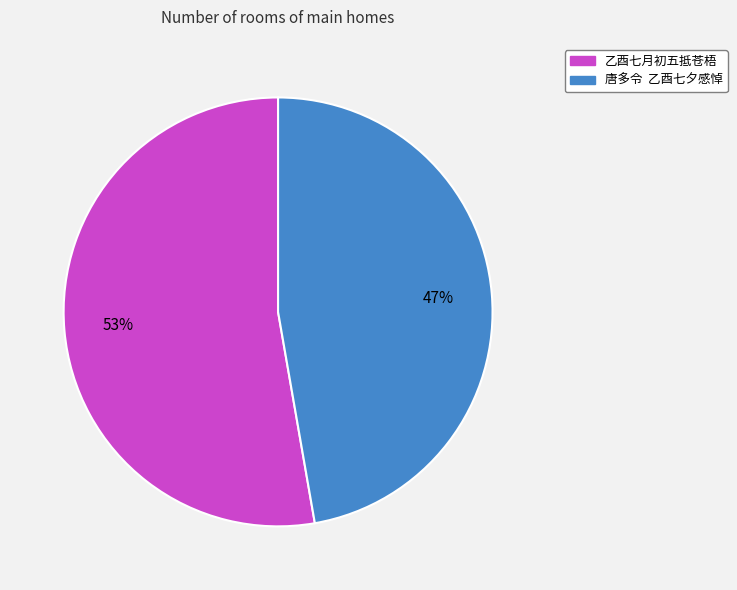

Combined, do 唐多令 乙酉七夕感悼 and 乙酉七月初五抵苍梧 account for over 50%?

Yes